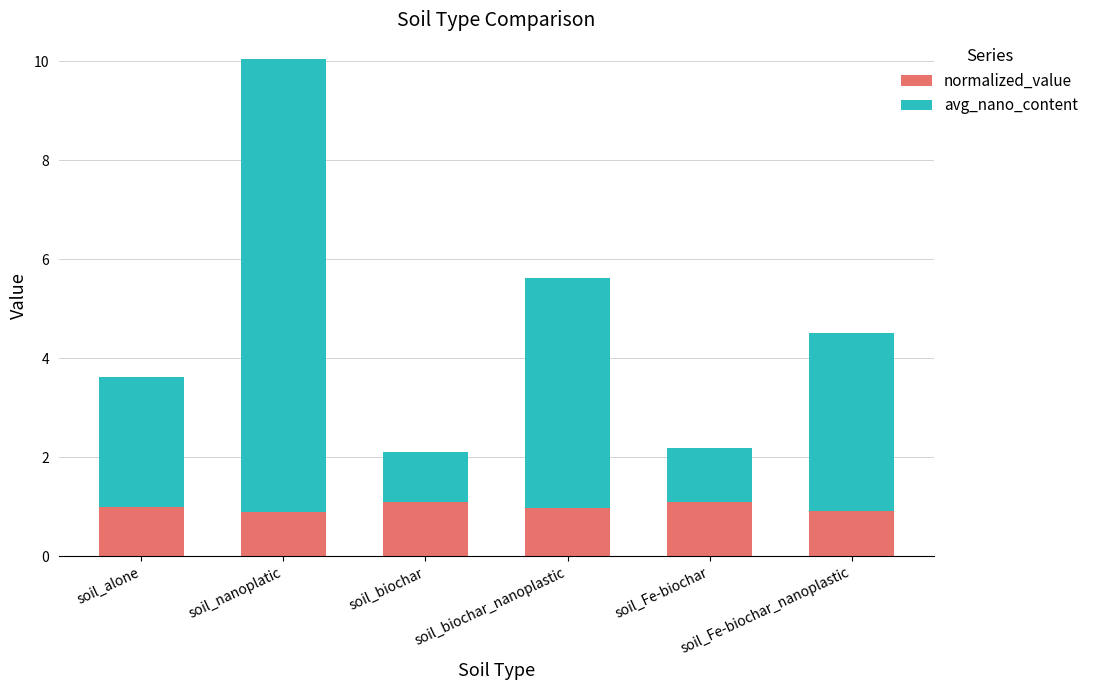

What is the average value of the normalized_value series?

1.0